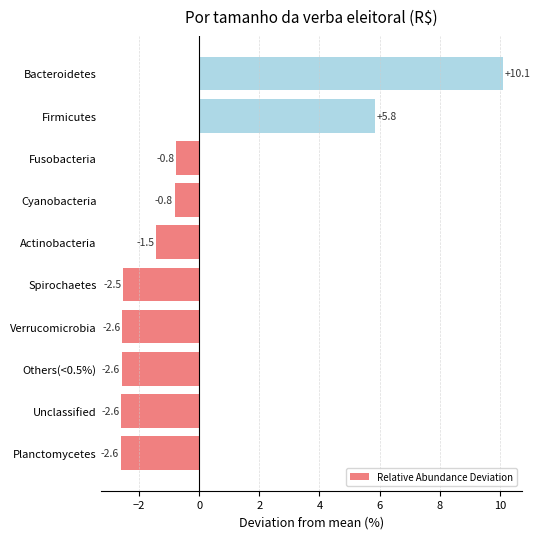

What is the difference between the second highest and minimum values?

8.5